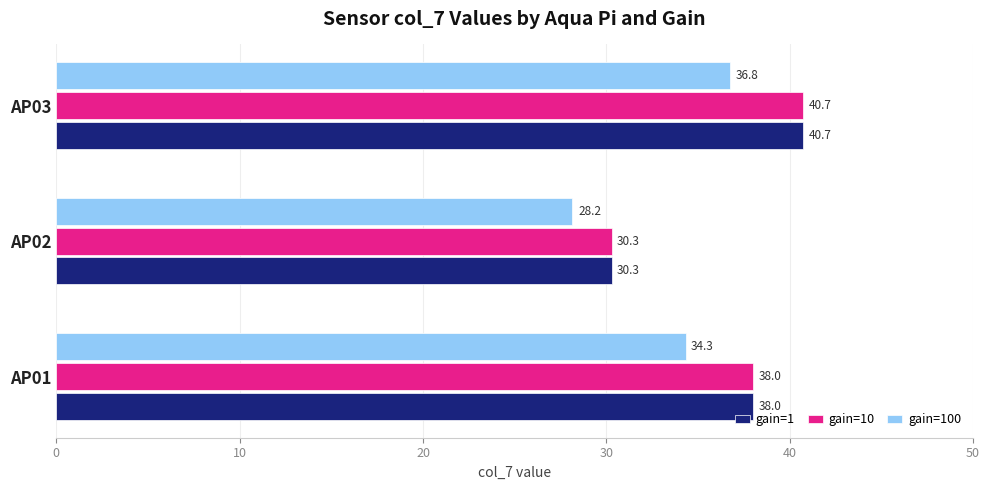

Which category has the lowest value in the gain=1 series?

AP02